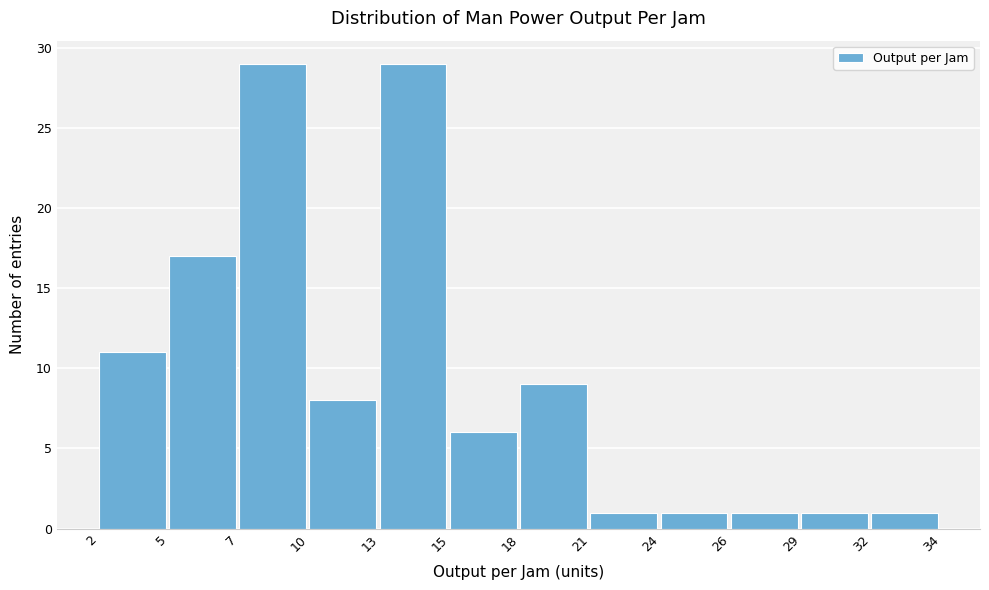

Reading right to left, what are all the values shown in this chart?

1	1	1	1	1	9	6	29	8	29	17	11